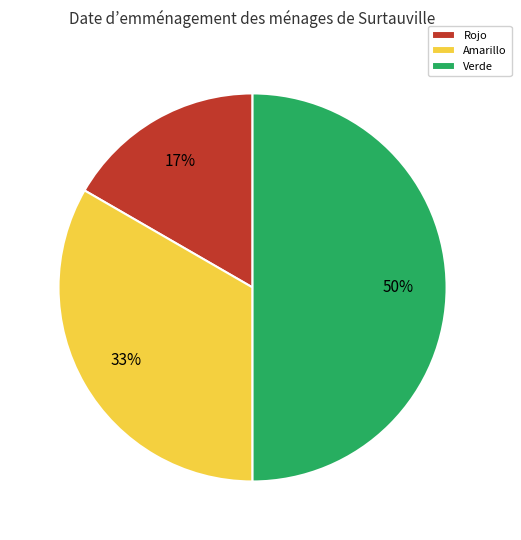

Approximately how many times larger is the value at Verde compared to Amarillo?

1.5